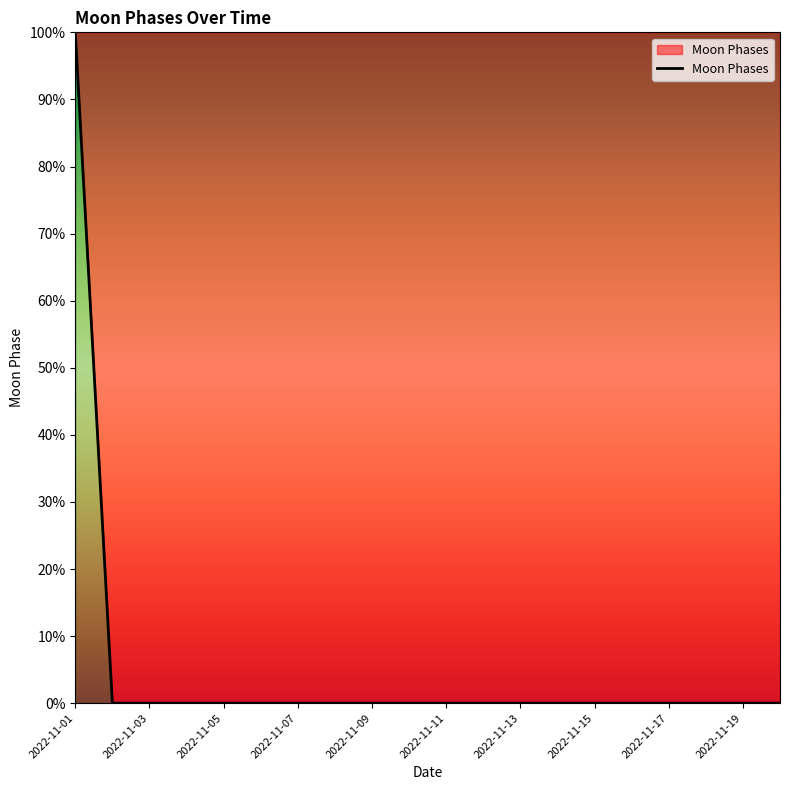

What is the maximum value shown in the chart?

100